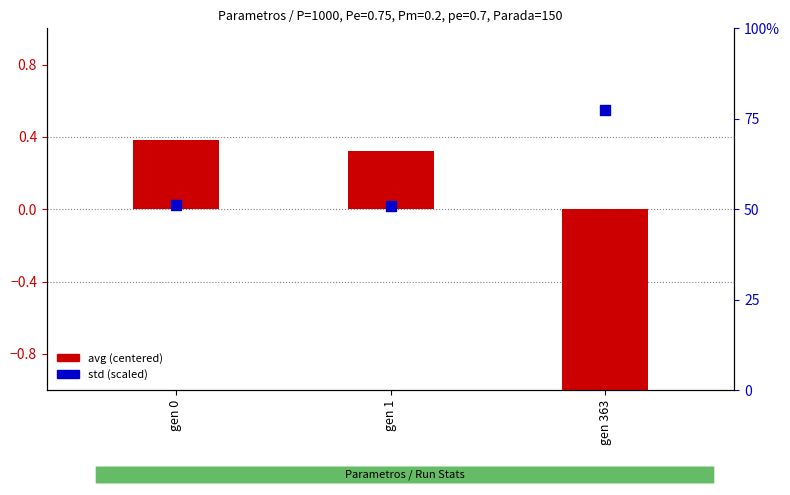

What are all the series names shown in the legend?

avg (centered), std (scaled)